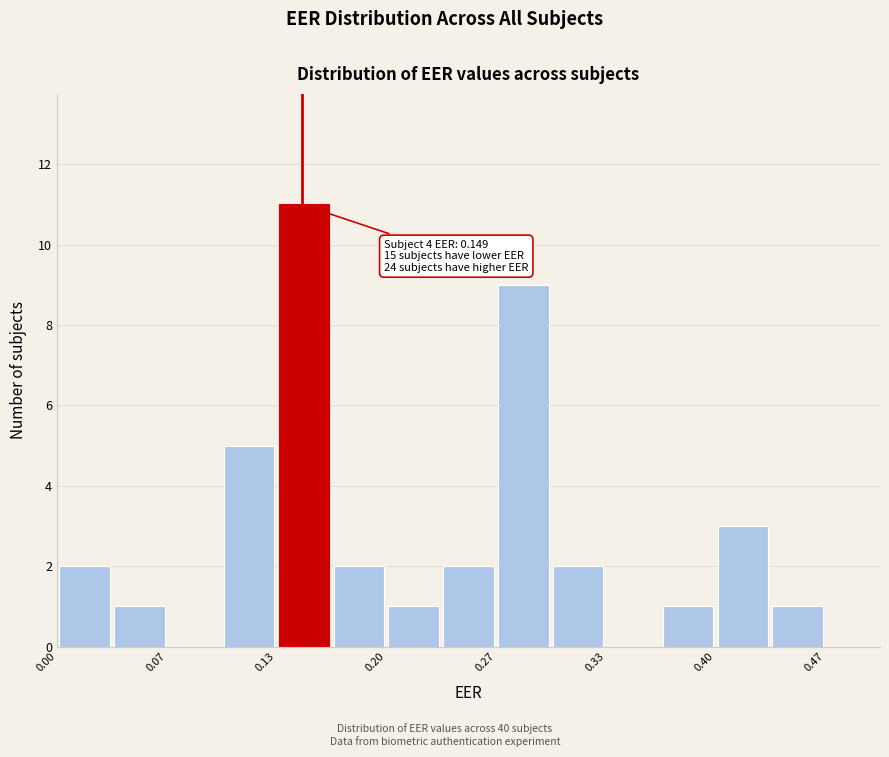

Read against the x-axis, roughly where is the centre of the tallest bar?

0.15